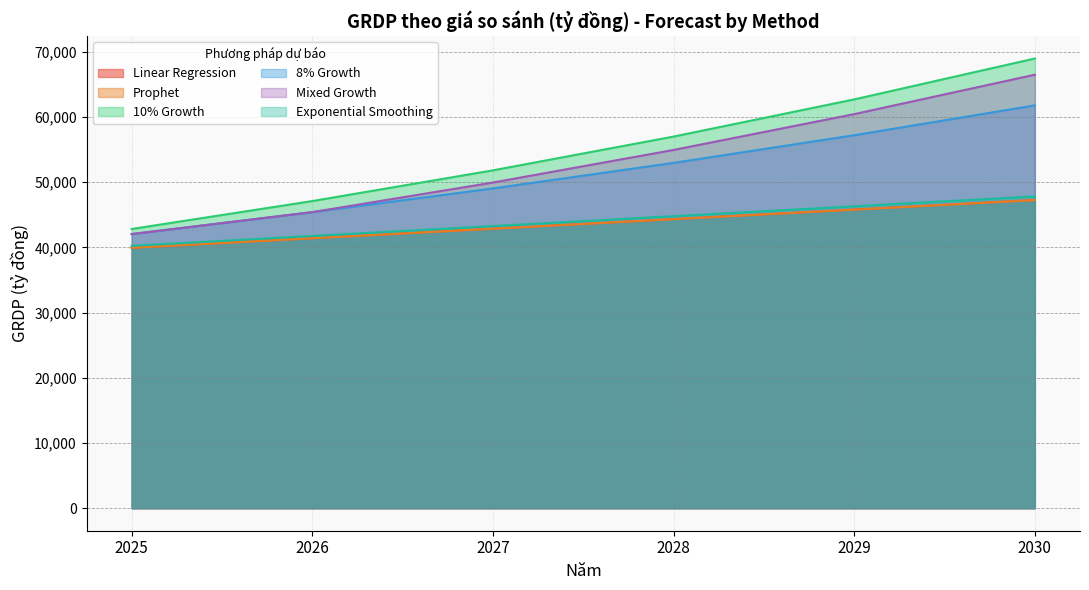

True or false: Prophet has more than 2 points higher than both neighbors.

False